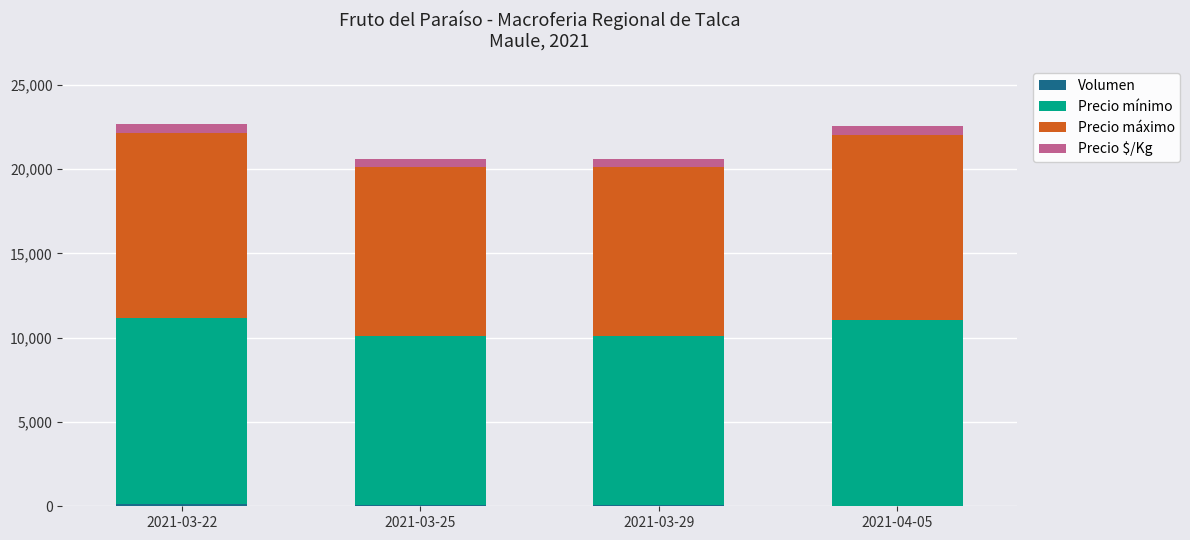

Are the bars horizontal?

No